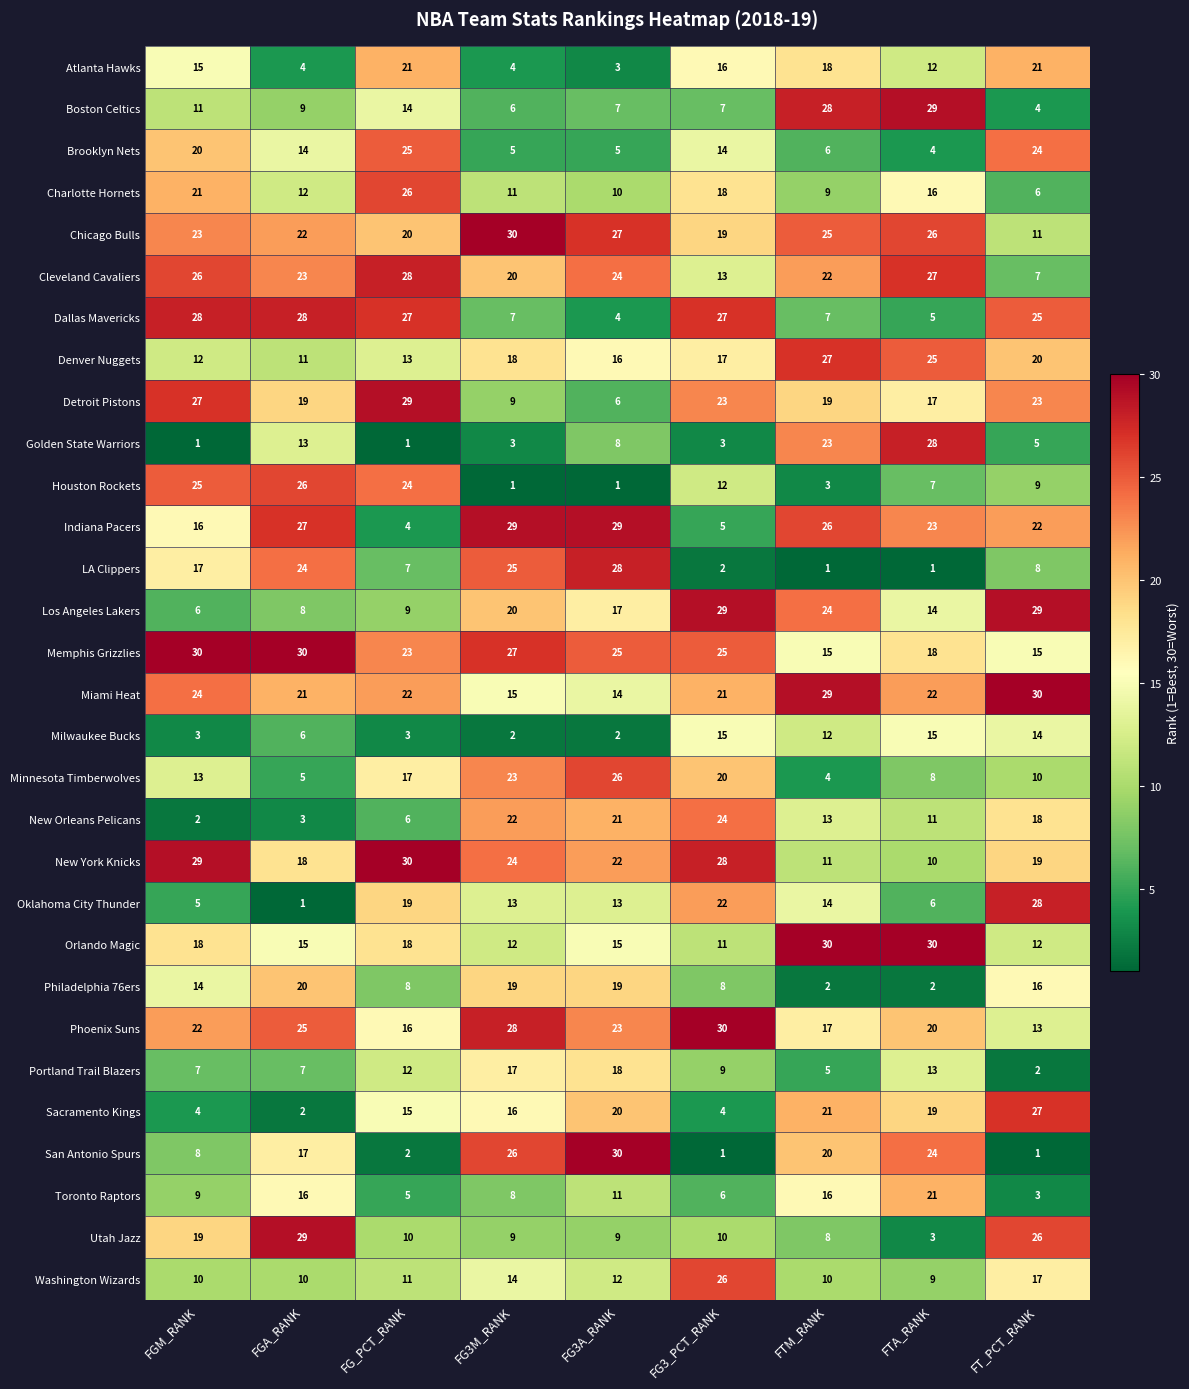

What is the smallest value displayed?

1